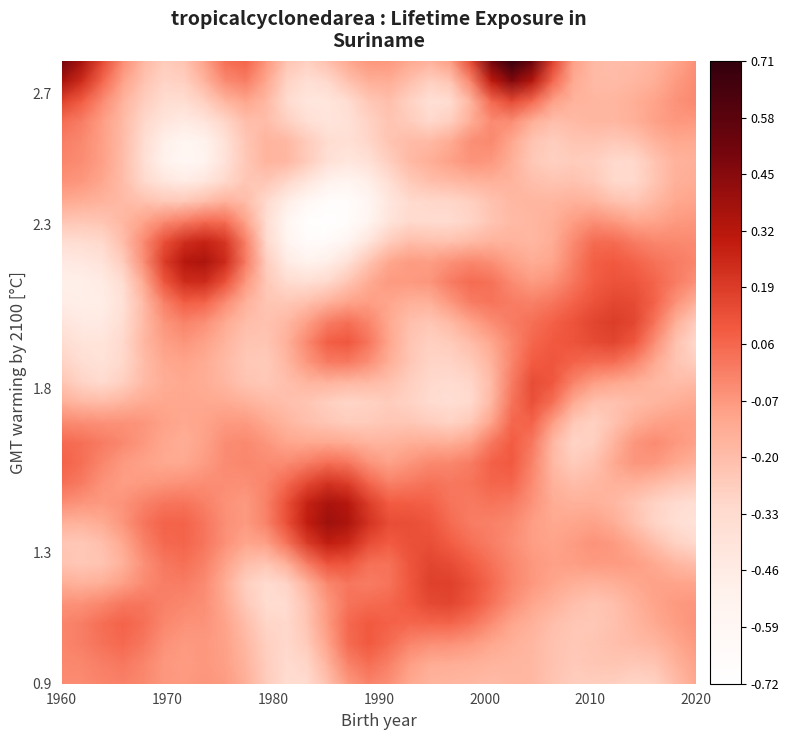

What is the greatest value displayed?

0.7